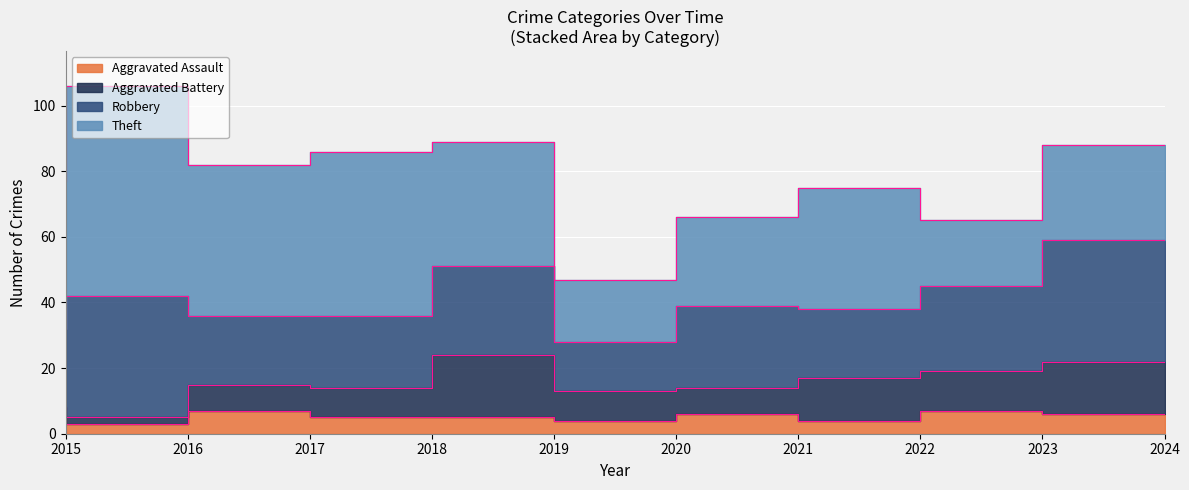

What is the highest value of the Theft series?

64